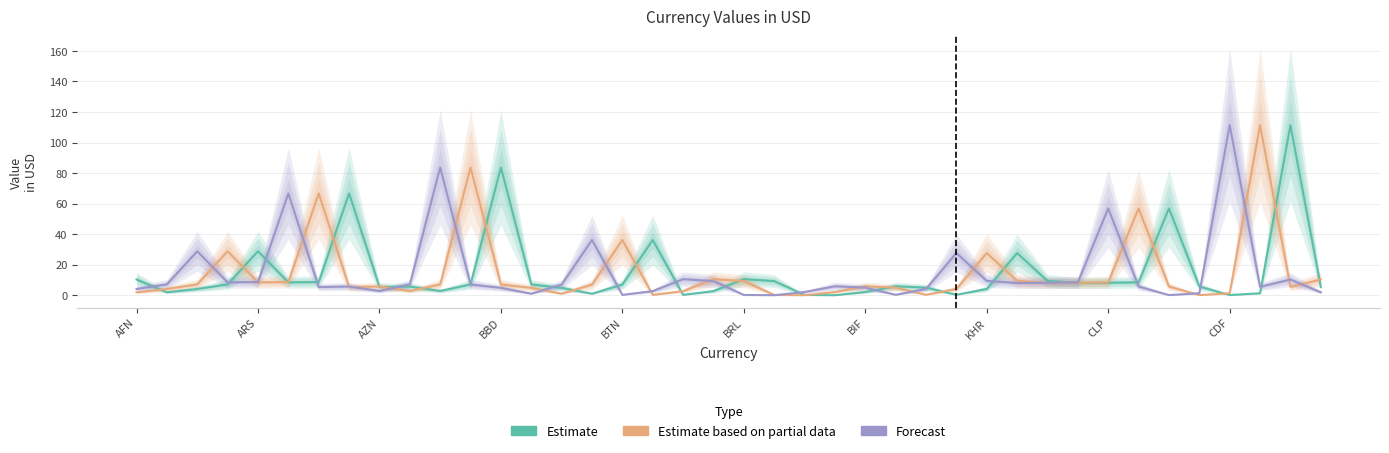

True or false: Estimate and Estimate based on partial data intersect in this chart.

True